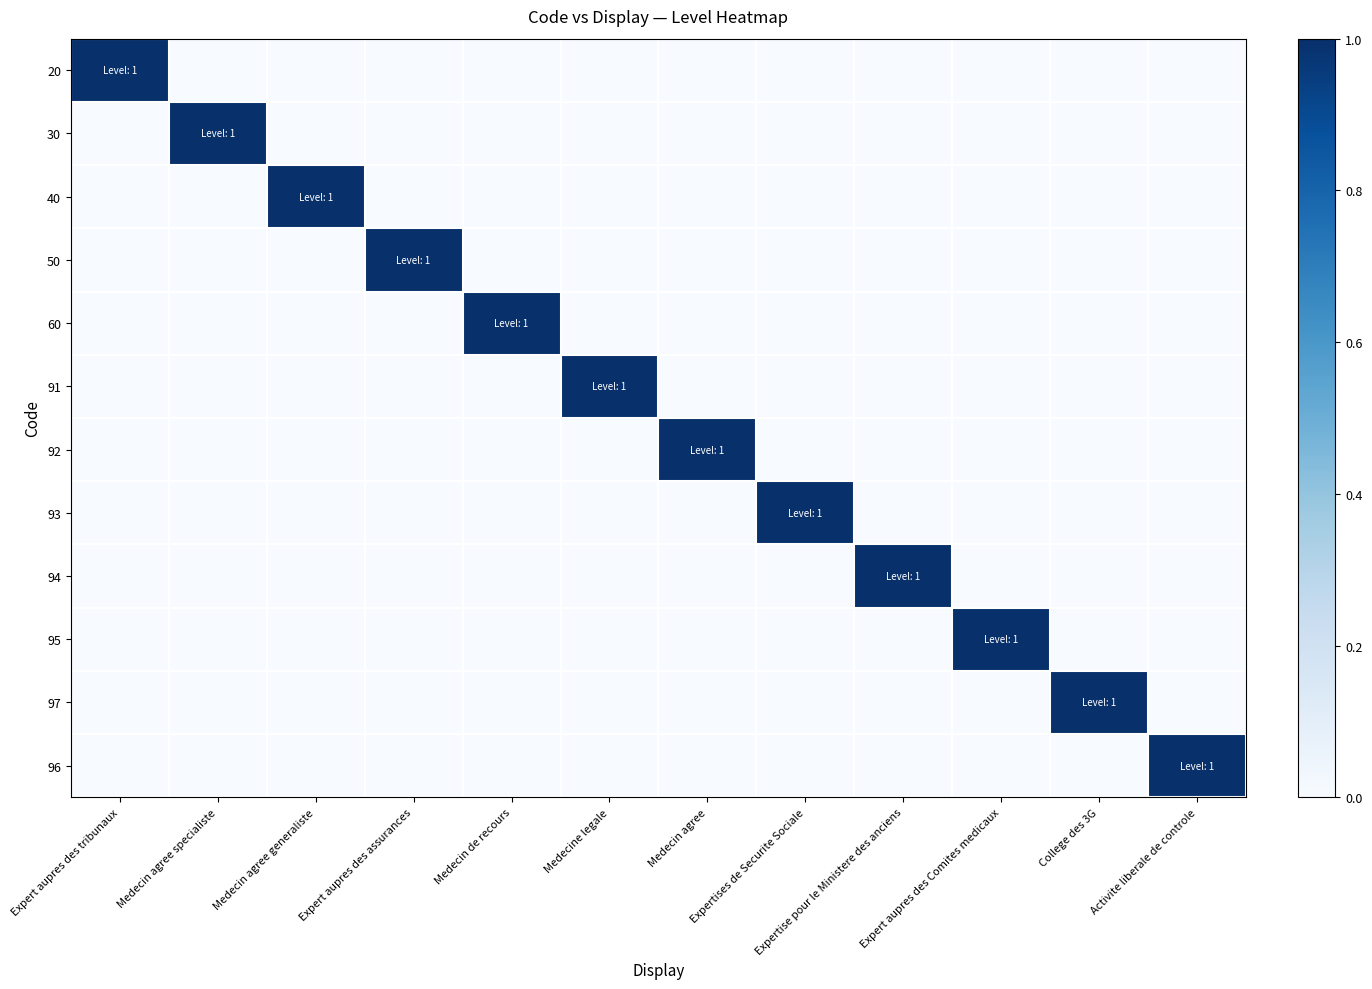

Reading left to right, transcribe all the data shown in this chart.

20: Expert aupres des tribunaux=1	Medecin agree specialiste=0	Medecin agree generaliste=0	Expert aupres des assurances=0	Medecin de recours=0	Medecine legale=0	Medecin agree=0	Expertises de Securite Sociale=0	Expertise pour le Ministere des anciens=0	Expert aupres des Comites medicaux=0	College des 3G=0	Activite liberale de controle=0
30: Expert aupres des tribunaux=0	Medecin agree specialiste=1	Medecin agree generaliste=0	Expert aupres des assurances=0	Medecin de recours=0	Medecine legale=0	Medecin agree=0	Expertises de Securite Sociale=0	Expertise pour le Ministere des anciens=0	Expert aupres des Comites medicaux=0	College des 3G=0	Activite liberale de controle=0
40: Expert aupres des tribunaux=0	Medecin agree specialiste=0	Medecin agree generaliste=1	Expert aupres des assurances=0	Medecin de recours=0	Medecine legale=0	Medecin agree=0	Expertises de Securite Sociale=0	Expertise pour le Ministere des anciens=0	Expert aupres des Comites medicaux=0	College des 3G=0	Activite liberale de controle=0
50: Expert aupres des tribunaux=0	Medecin agree specialiste=0	Medecin agree generaliste=0	Expert aupres des assurances=1	Medecin de recours=0	Medecine legale=0	Medecin agree=0	Expertises de Securite Sociale=0	Expertise pour le Ministere des anciens=0	Expert aupres des Comites medicaux=0	College des 3G=0	Activite liberale de controle=0
60: Expert aupres des tribunaux=0	Medecin agree specialiste=0	Medecin agree generaliste=0	Expert aupres des assurances=0	Medecin de recours=1	Medecine legale=0	Medecin agree=0	Expertises de Securite Sociale=0	Expertise pour le Ministere des anciens=0	Expert aupres des Comites medicaux=0	College des 3G=0	Activite liberale de controle=0
91: Expert aupres des tribunaux=0	Medecin agree specialiste=0	Medecin agree generaliste=0	Expert aupres des assurances=0	Medecin de recours=0	Medecine legale=1	Medecin agree=0	Expertises de Securite Sociale=0	Expertise pour le Ministere des anciens=0	Expert aupres des Comites medicaux=0	College des 3G=0	Activite liberale de controle=0
92: Expert aupres des tribunaux=0	Medecin agree specialiste=0	Medecin agree generaliste=0	Expert aupres des assurances=0	Medecin de recours=0	Medecine legale=0	Medecin agree=1	Expertises de Securite Sociale=0	Expertise pour le Ministere des anciens=0	Expert aupres des Comites medicaux=0	College des 3G=0	Activite liberale de controle=0
93: Expert aupres des tribunaux=0	Medecin agree specialiste=0	Medecin agree generaliste=0	Expert aupres des assurances=0	Medecin de recours=0	Medecine legale=0	Medecin agree=0	Expertises de Securite Sociale=1	Expertise pour le Ministere des anciens=0	Expert aupres des Comites medicaux=0	College des 3G=0	Activite liberale de controle=0
94: Expert aupres des tribunaux=0	Medecin agree specialiste=0	Medecin agree generaliste=0	Expert aupres des assurances=0	Medecin de recours=0	Medecine legale=0	Medecin agree=0	Expertises de Securite Sociale=0	Expertise pour le Ministere des anciens=1	Expert aupres des Comites medicaux=0	College des 3G=0	Activite liberale de controle=0
95: Expert aupres des tribunaux=0	Medecin agree specialiste=0	Medecin agree generaliste=0	Expert aupres des assurances=0	Medecin de recours=0	Medecine legale=0	Medecin agree=0	Expertises de Securite Sociale=0	Expertise pour le Ministere des anciens=0	Expert aupres des Comites medicaux=1	College des 3G=0	Activite liberale de controle=0
97: Expert aupres des tribunaux=0	Medecin agree specialiste=0	Medecin agree generaliste=0	Expert aupres des assurances=0	Medecin de recours=0	Medecine legale=0	Medecin agree=0	Expertises de Securite Sociale=0	Expertise pour le Ministere des anciens=0	Expert aupres des Comites medicaux=0	College des 3G=1	Activite liberale de controle=0
96: Expert aupres des tribunaux=0	Medecin agree specialiste=0	Medecin agree generaliste=0	Expert aupres des assurances=0	Medecin de recours=0	Medecine legale=0	Medecin agree=0	Expertises de Securite Sociale=0	Expertise pour le Ministere des anciens=0	Expert aupres des Comites medicaux=0	College des 3G=0	Activite liberale de controle=1